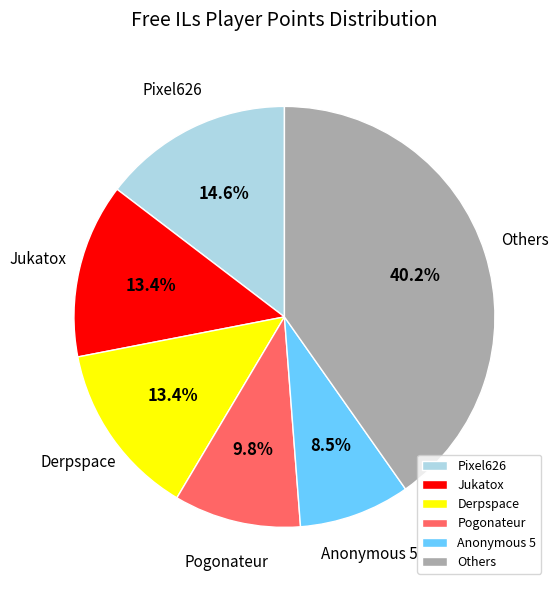

Which category has the biggest portion of the pie?

Others